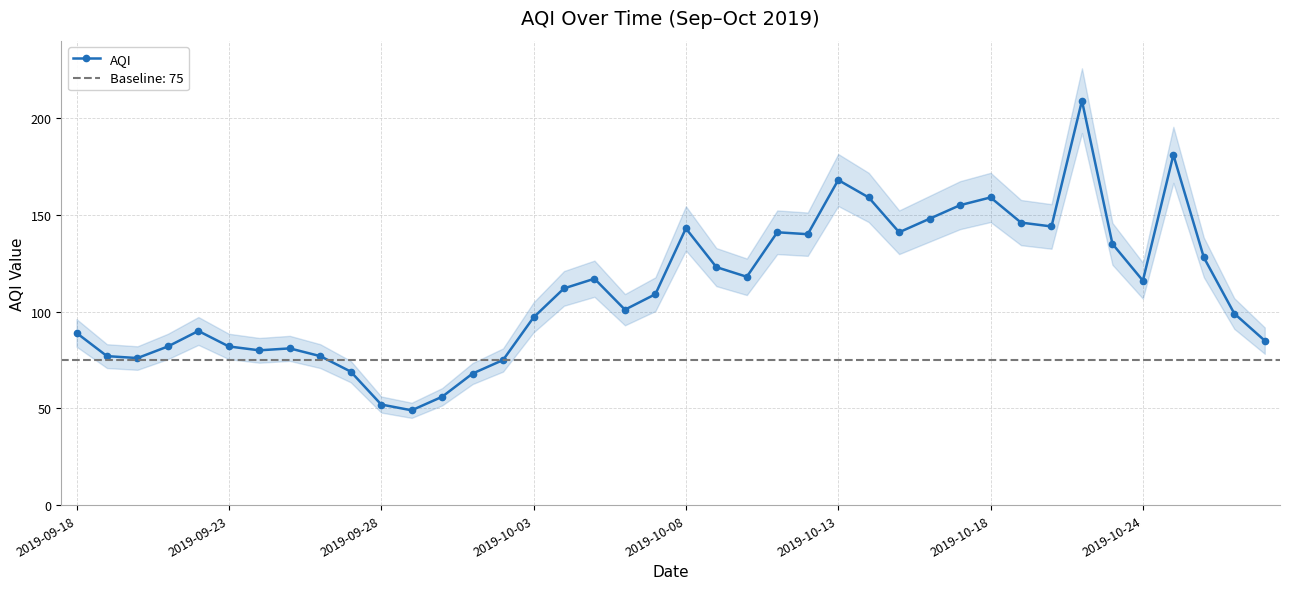

The value at 31 is 90. True or false?

False